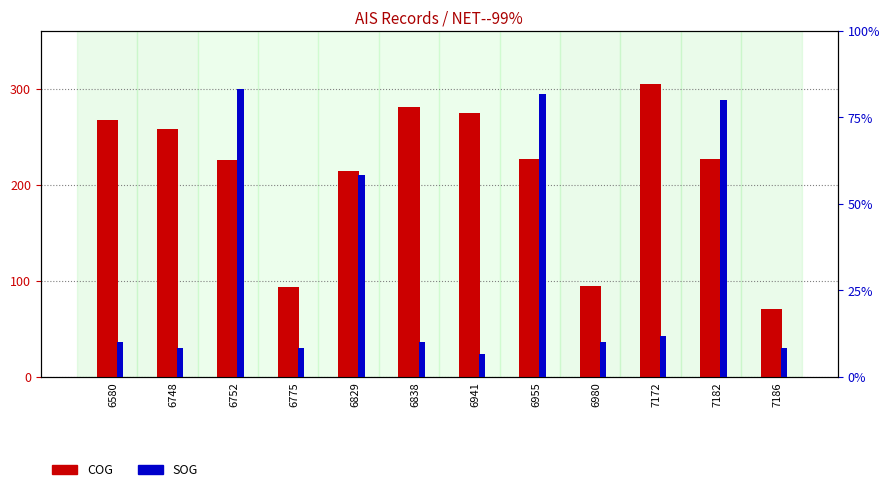

What are all the series names shown in the legend?

COG, SOG